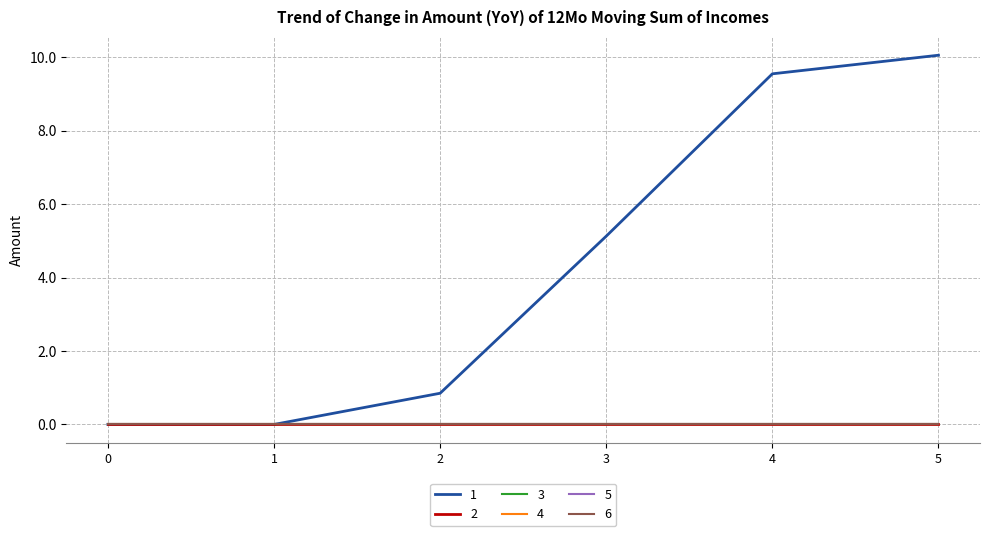

True or false: 1 and 3 cross at least once.

False